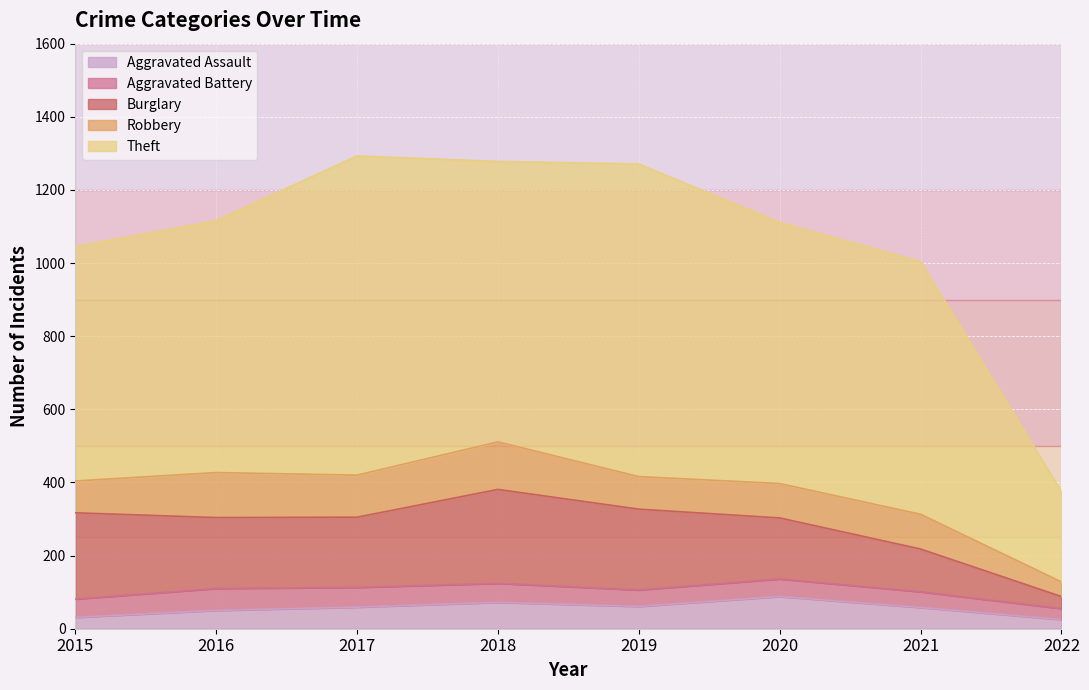

Where is the first local minimum for Robbery?

2017